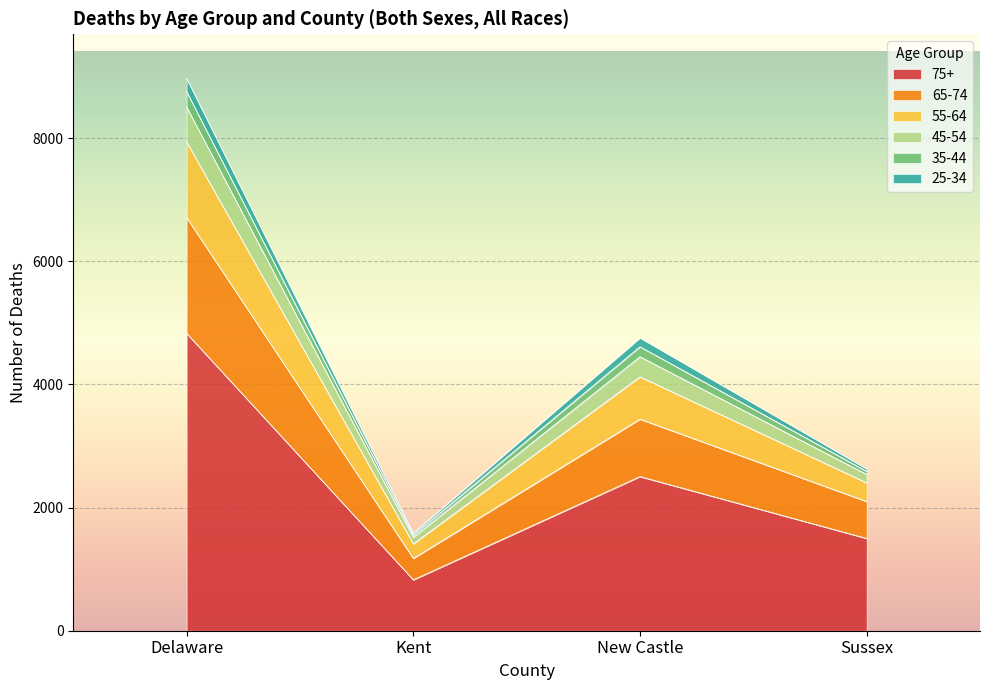

True or false: 65-74 and 45-54 cross at least once.

False